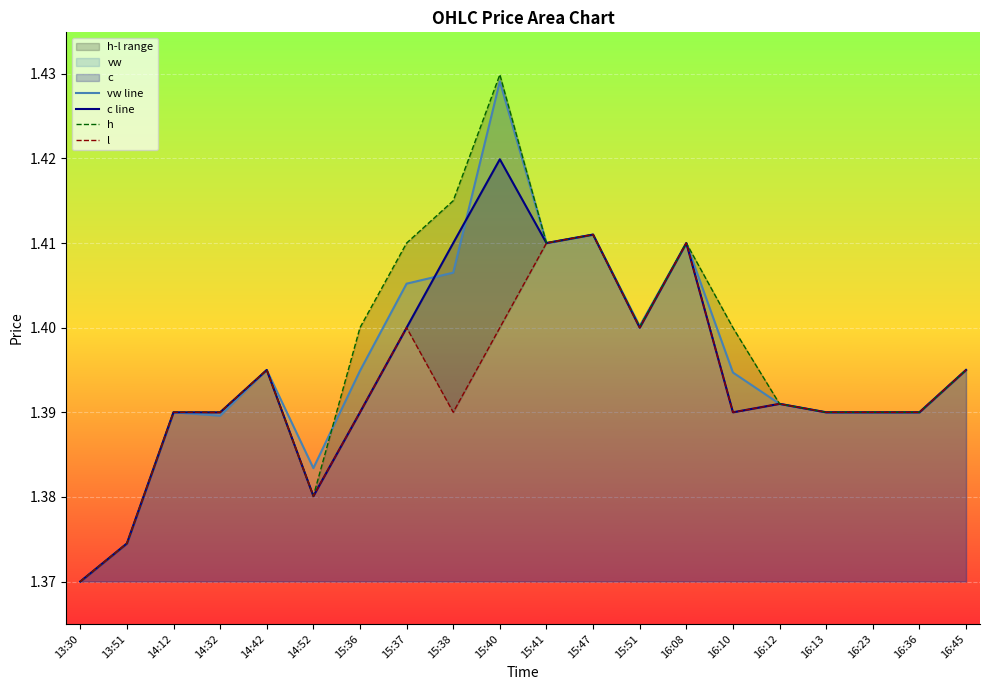

True or false: c line has a value of 0.9 at 14:12.

False